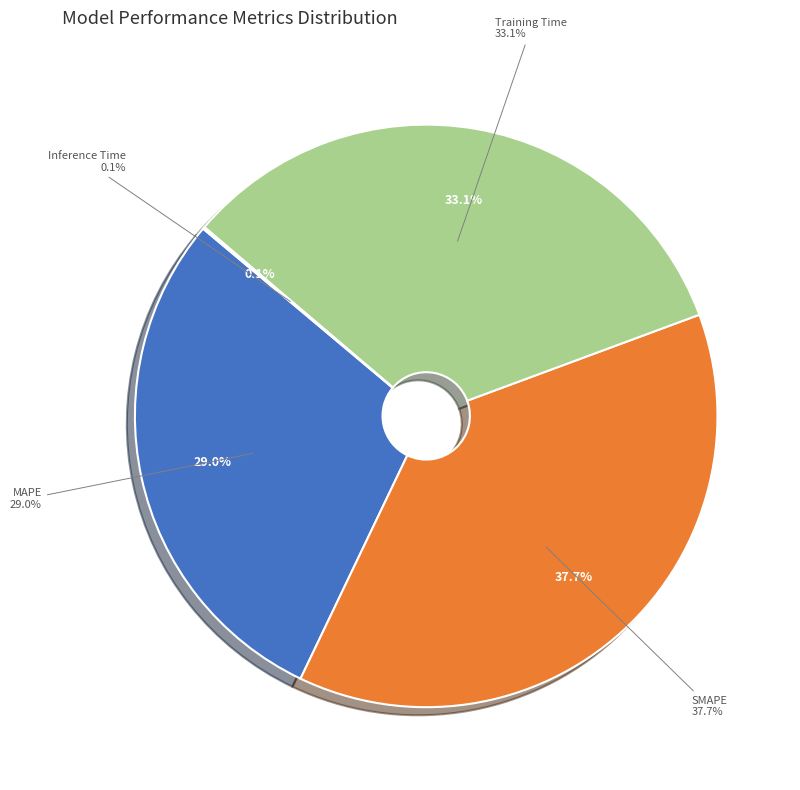

Does SMAPE represent more than half of the total?

No